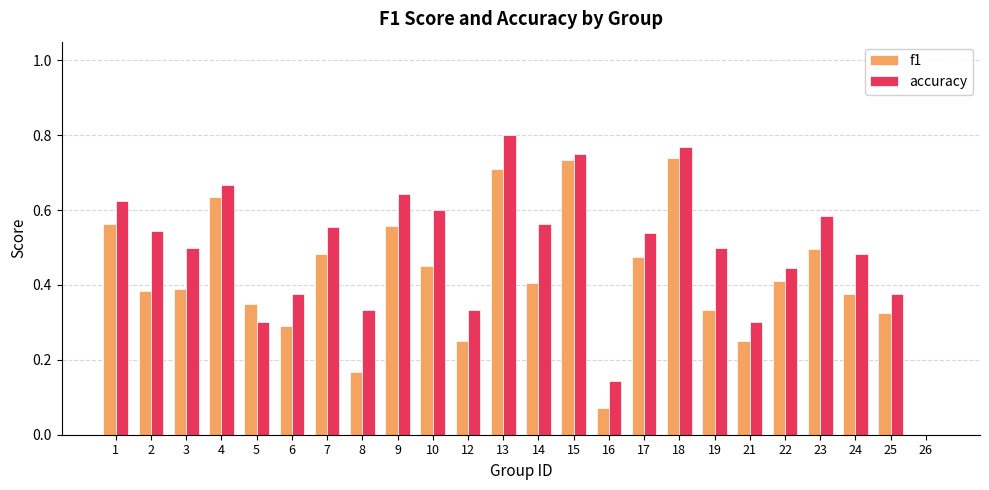

What is the total value across all series at 14?

1.0